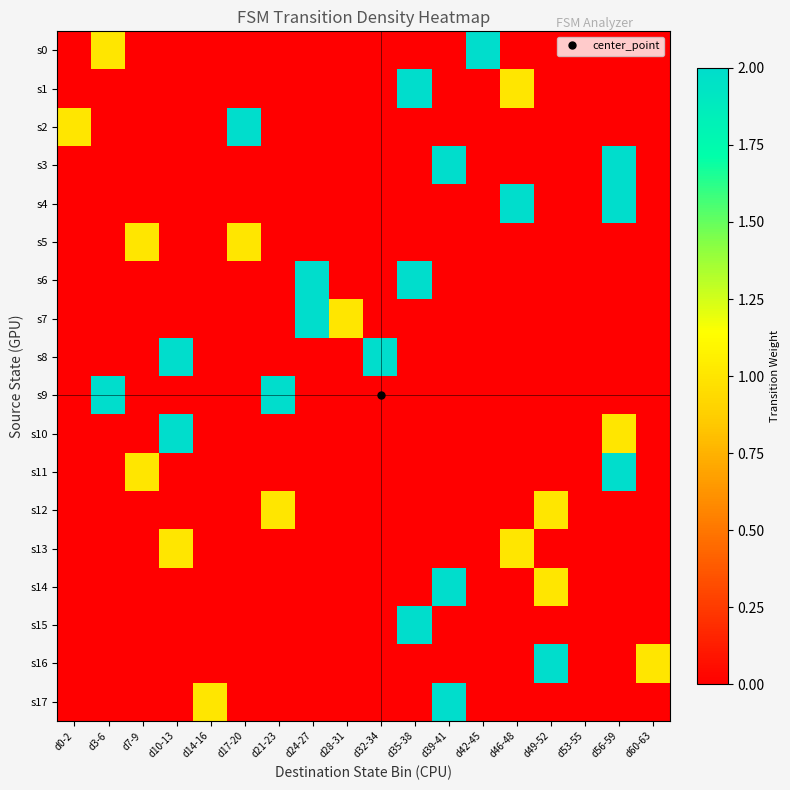

At how many categories does at least one series exceed 0?

17